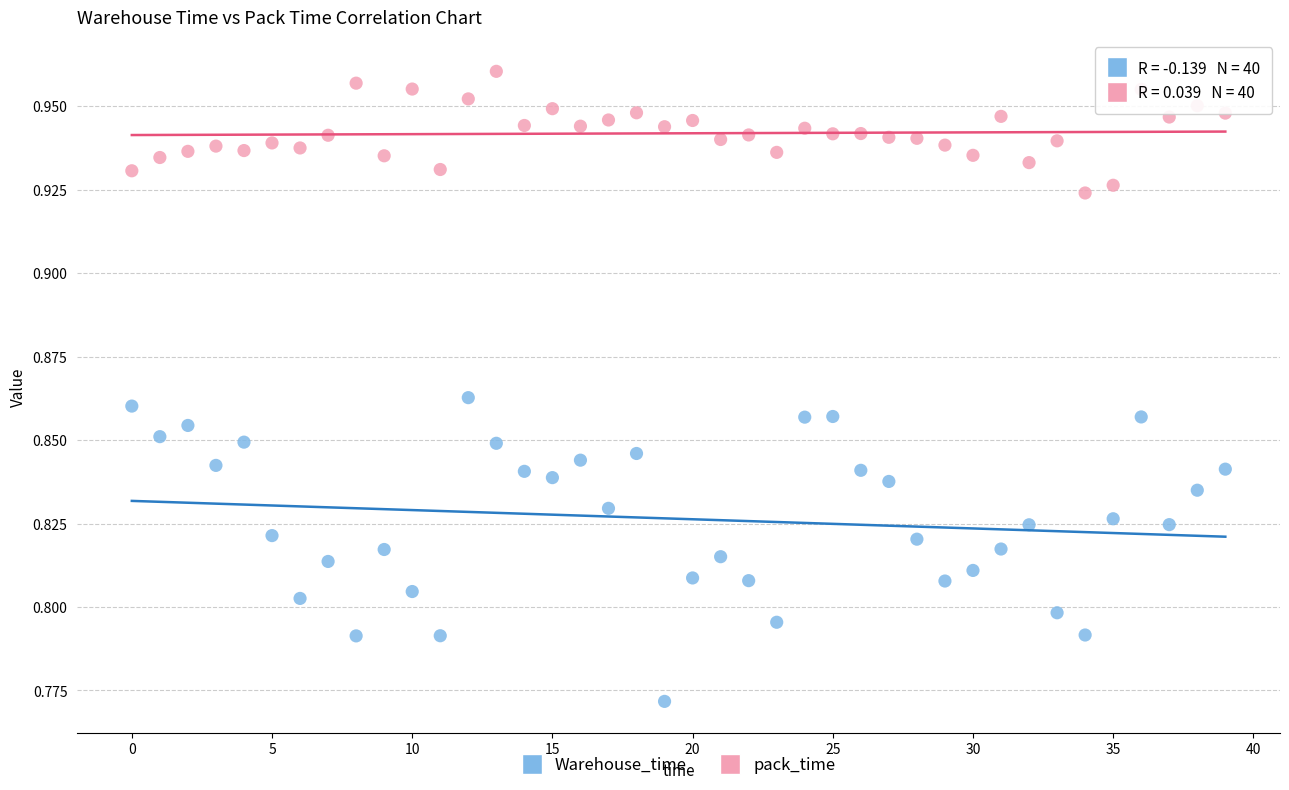

Which series reaches the maximum Y coordinate?

pack_time